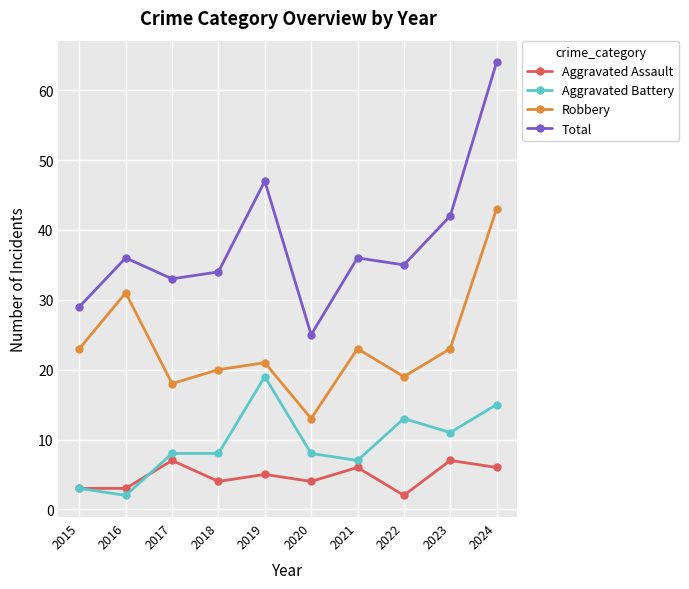

What is the average value of the Aggravated Battery series?

9